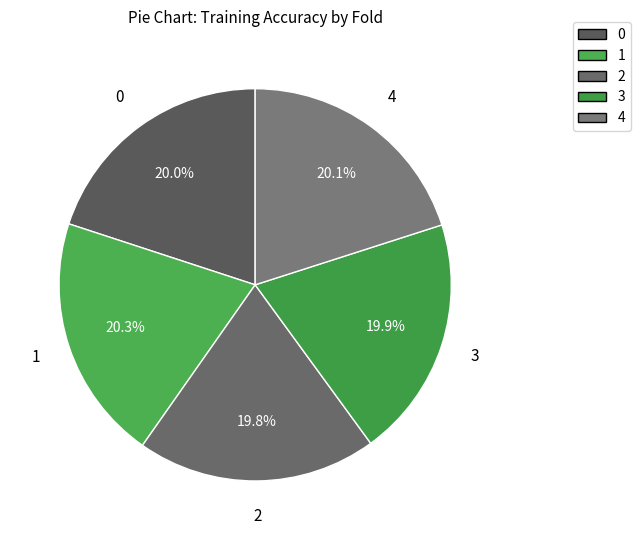

Does any single category account for the majority?

No